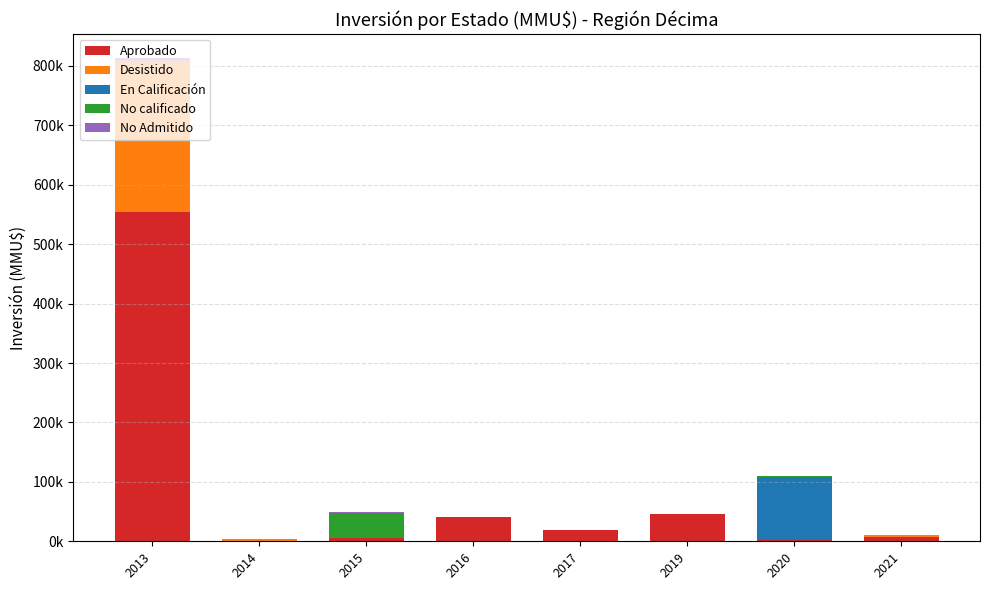

What is the difference between the maximum and second lowest values in the No calificado series?

41000